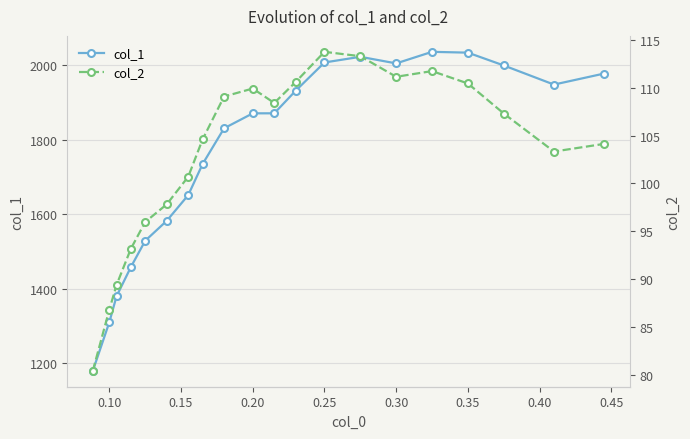

What is the average value of the col_1 series?

1767.9